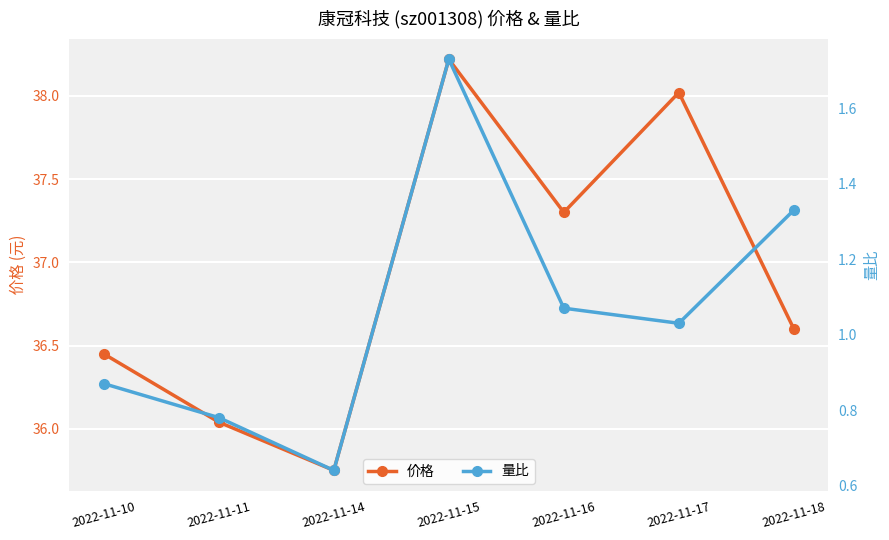

How many interior local peaks does the 量比 series have?

1